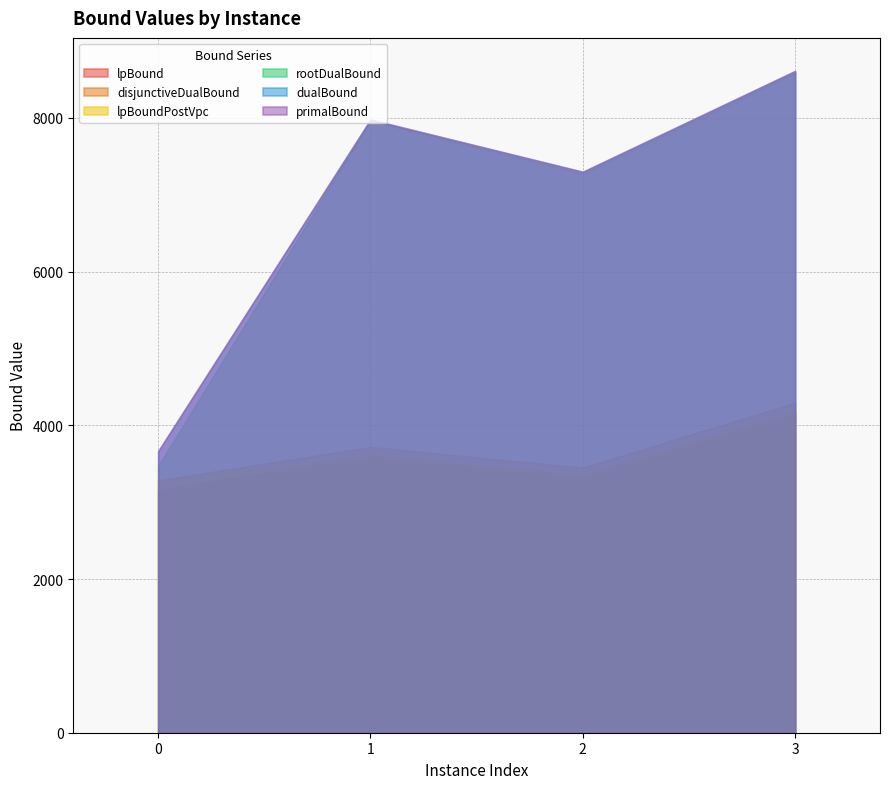

Reading left to right, list all the values displayed in this chart.

lpBound: 3157.4	3598.0	3341.8	4165.0
disjunctiveDualBound: 3283.6	3717.9	3449.3	4294.0
lpBoundPostVpc: 3277.9	3598.2	3341.8	4176.8
rootDualBound: 3471.8	7965.4	7273.3	8587.8
dualBound: 3663.6	7979.0	7299.0	8611.0
primalBound: 3664.0	7979.0	7299.0	8611.0